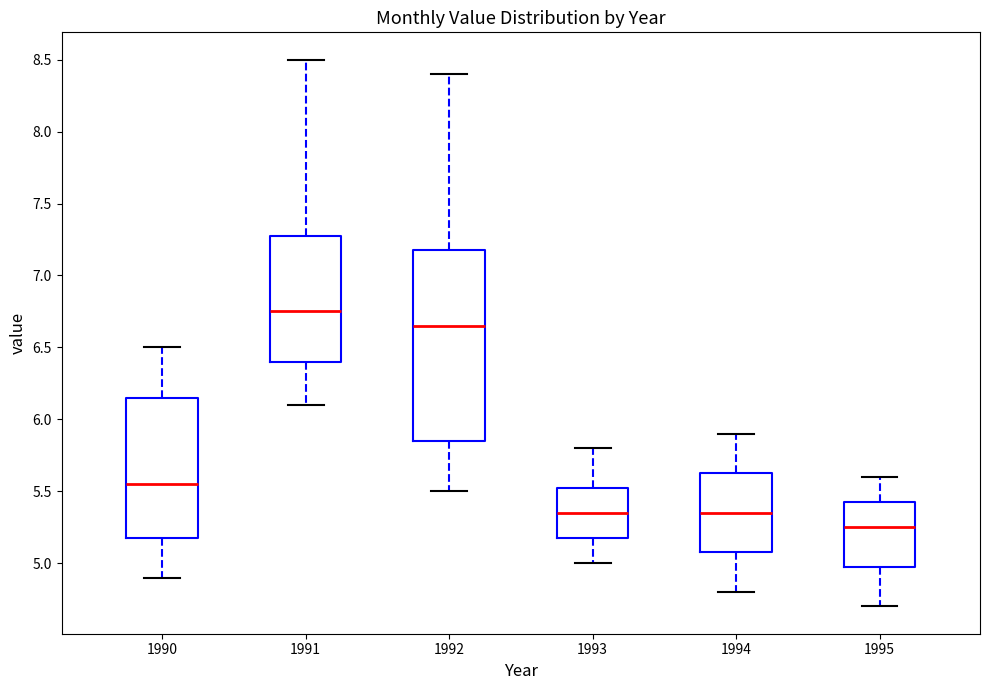

Reading left to right, read every box against the y-axis: the position of its median line, the range the box covers, and the ends of its whiskers. The values are not printed on the chart, so give them approximately, as read against the axis.

1990: median 5.55, box 5.20 to 6.15, whiskers 4.90 to 6.50
1991: median 6.75, box 6.40 to 7.30, whiskers 6.10 to 8.50
1992: median 6.65, box 5.85 to 7.20, whiskers 5.50 to 8.40
1993: median 5.35, box 5.20 to 5.55, whiskers 5.00 to 5.80
1994: median 5.35, box 5.10 to 5.65, whiskers 4.80 to 5.90
1995: median 5.25, box 5.00 to 5.45, whiskers 4.70 to 5.60